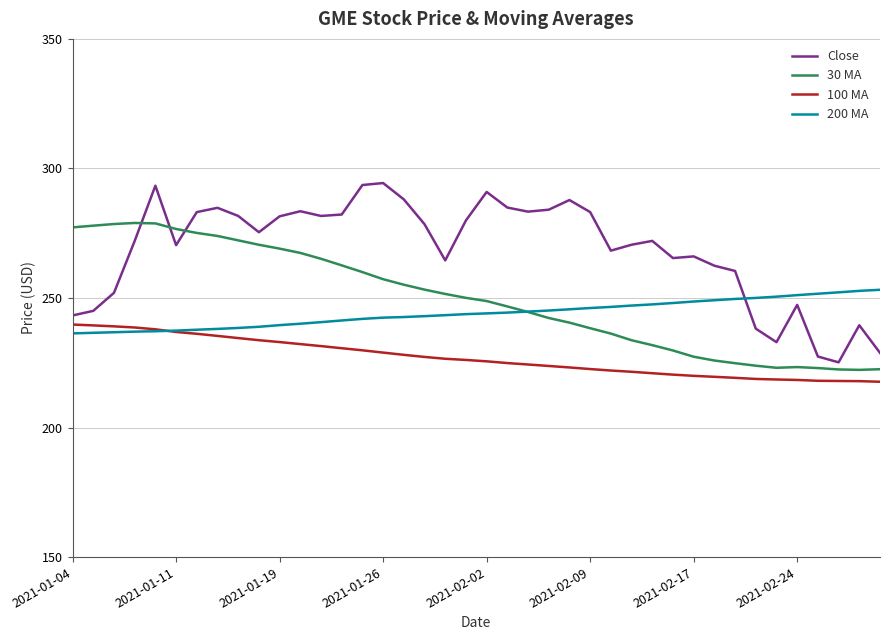

True or false: 30 MA and 100 MA intersect in this chart.

False